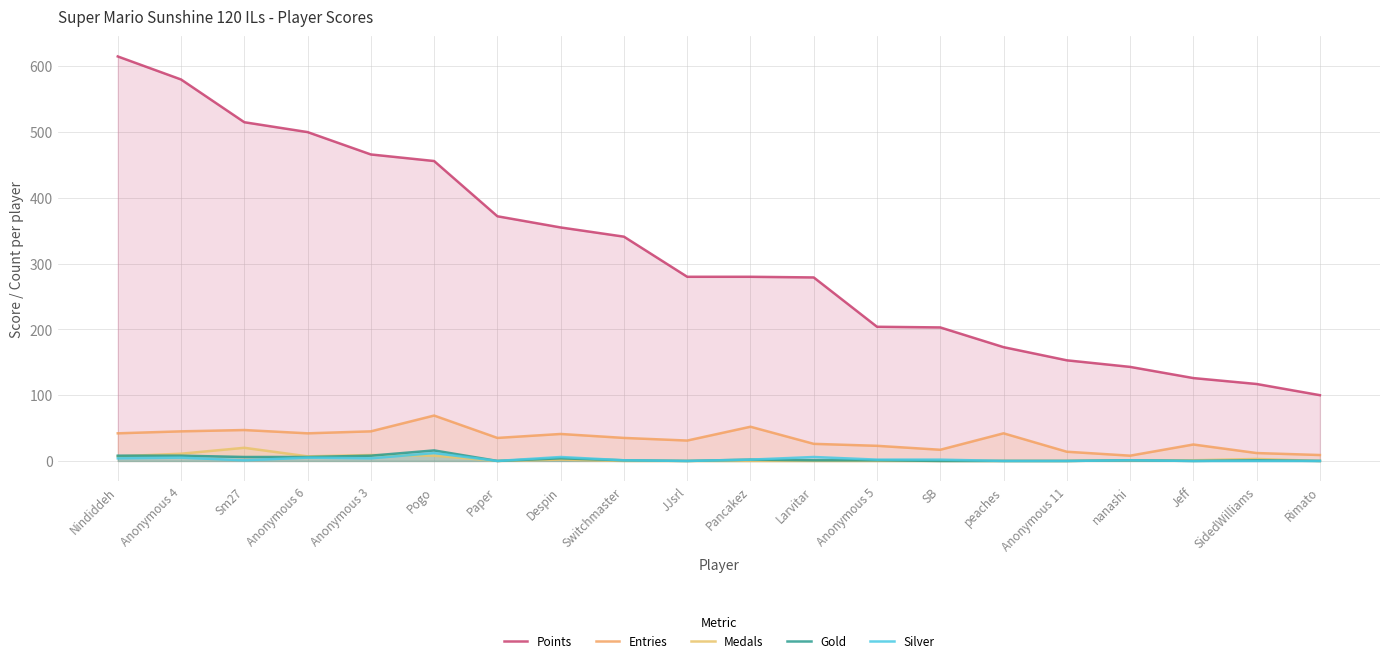

Which series changed the most between Nindiddeh and Rimato?

Points